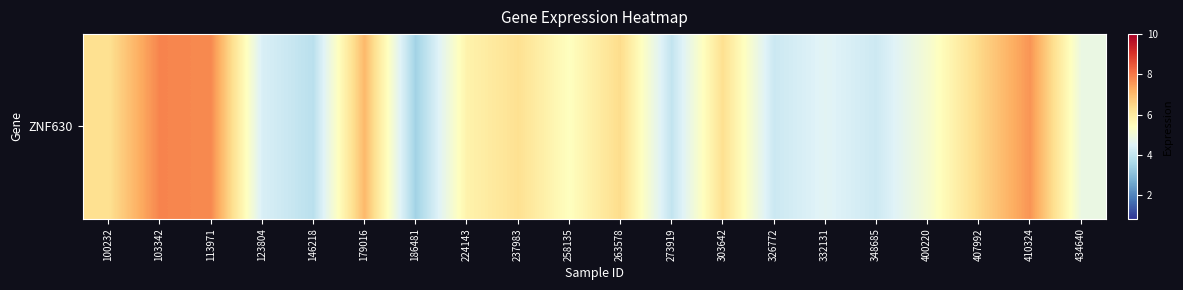

Count the number of categories in the chart.

20